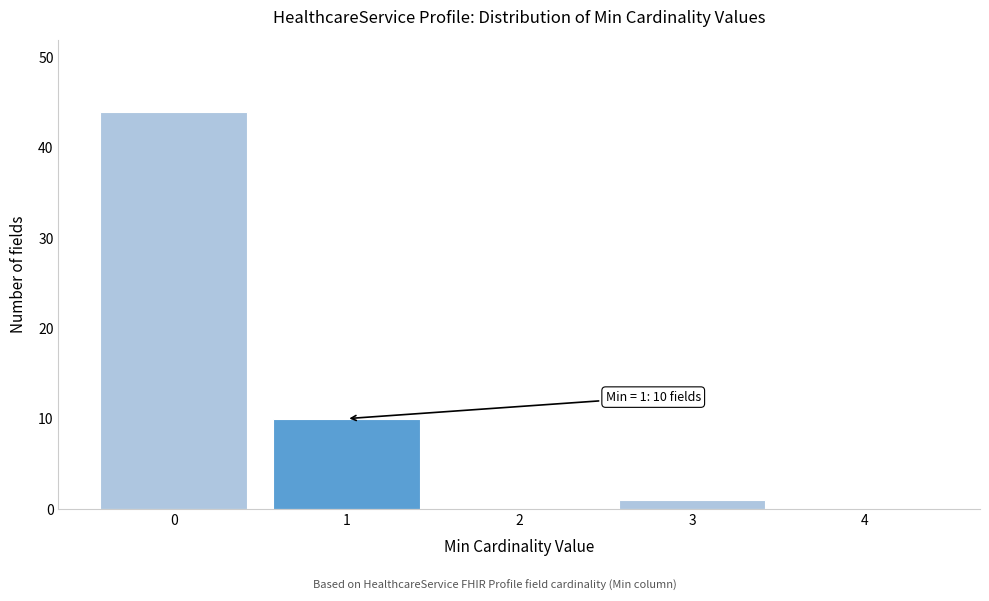

What is the change in value from 1 to 2?

-10